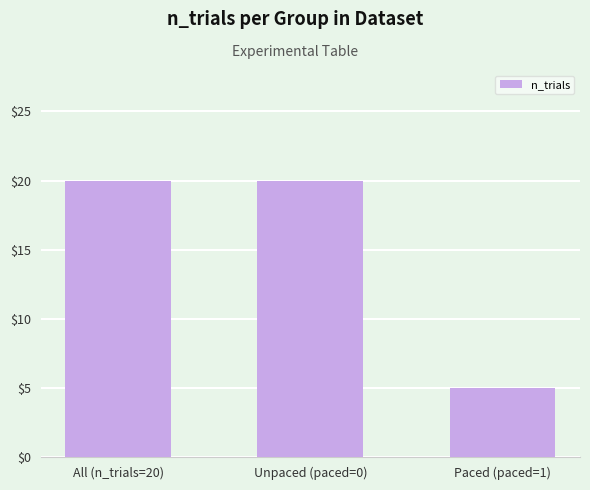

Reading left to right, transcribe all the data shown in this chart.

20	20	5